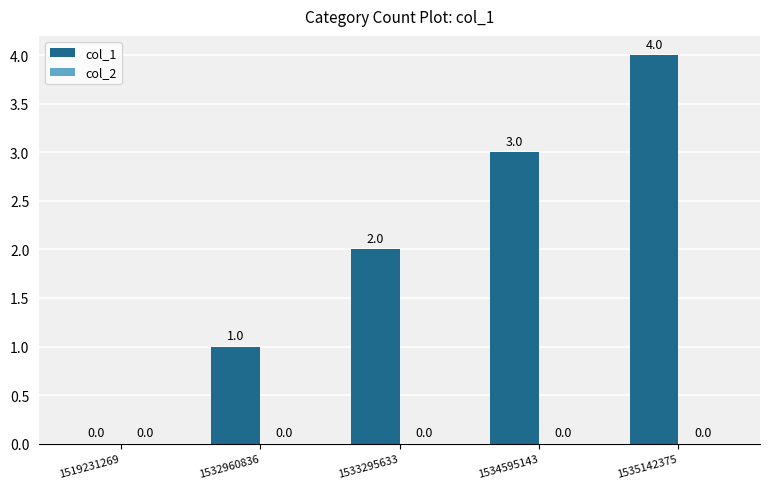

Are the bars horizontal?

No